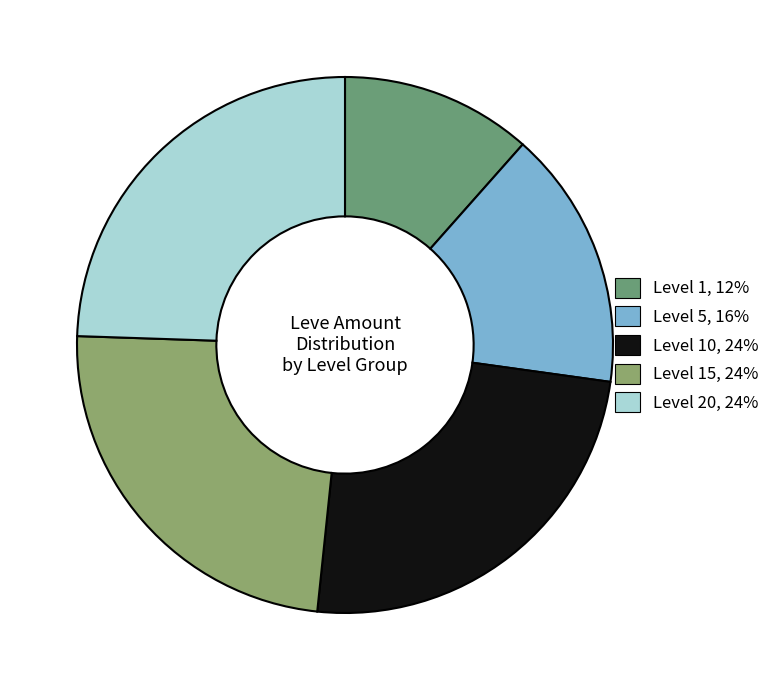

Is there any slice that represents more than half of the pie?

No